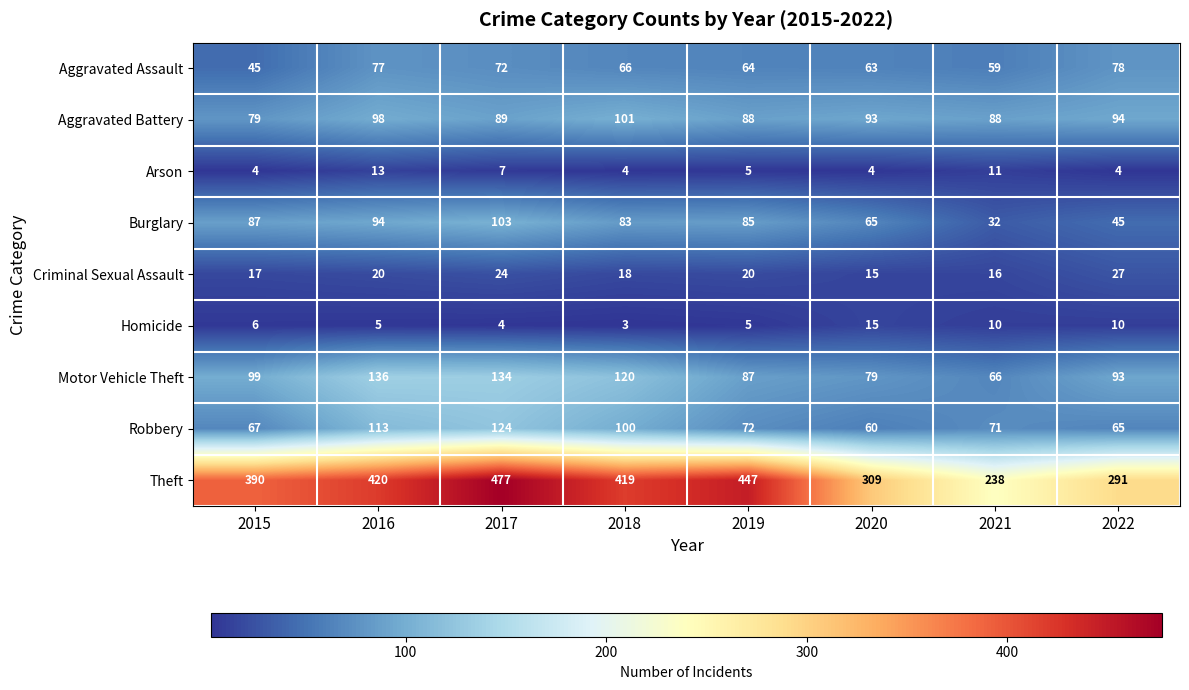

The value of Theft at 2015 is 667. True or false?

False